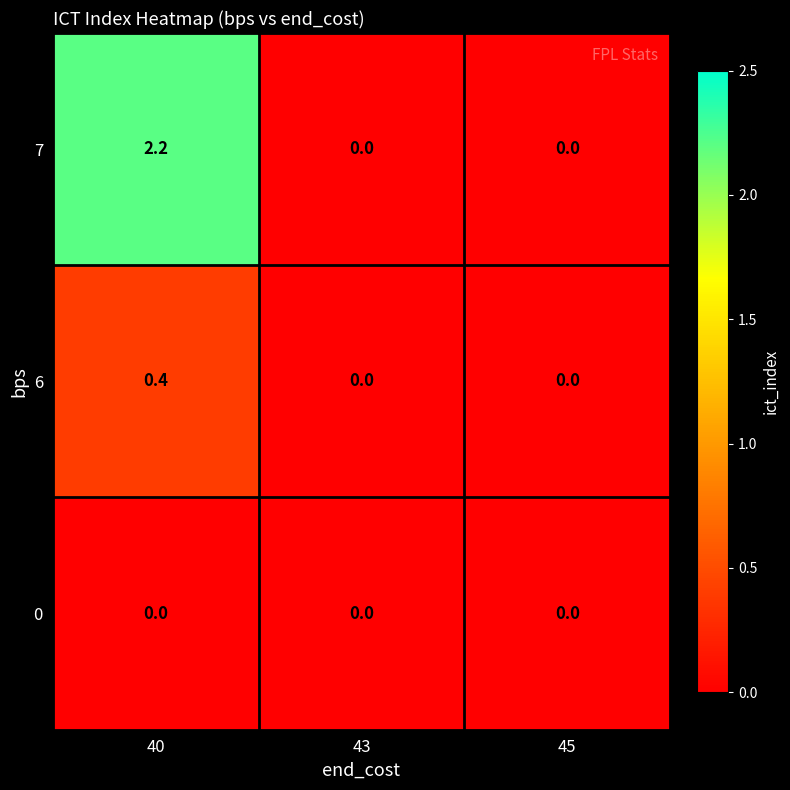

Which category has the highest value across all series?

40